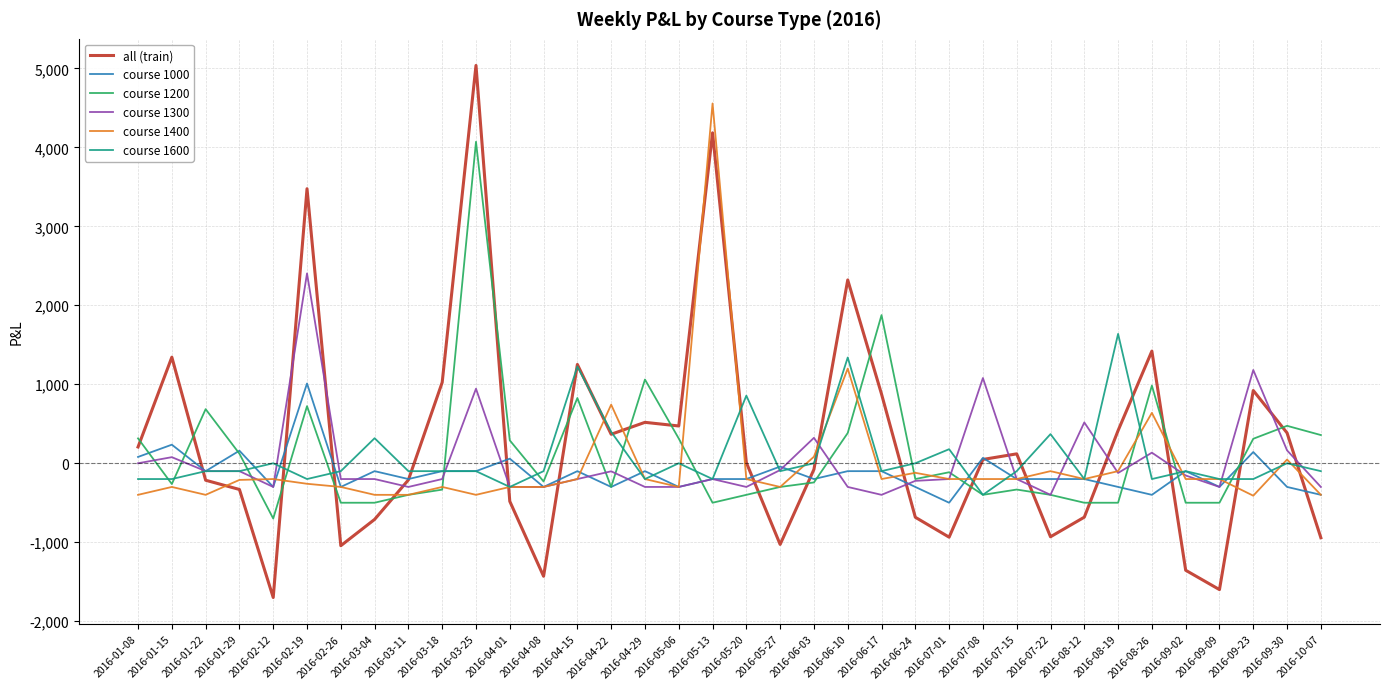

Is it true that course 1200 equals -400 at 2016-05-20?

True